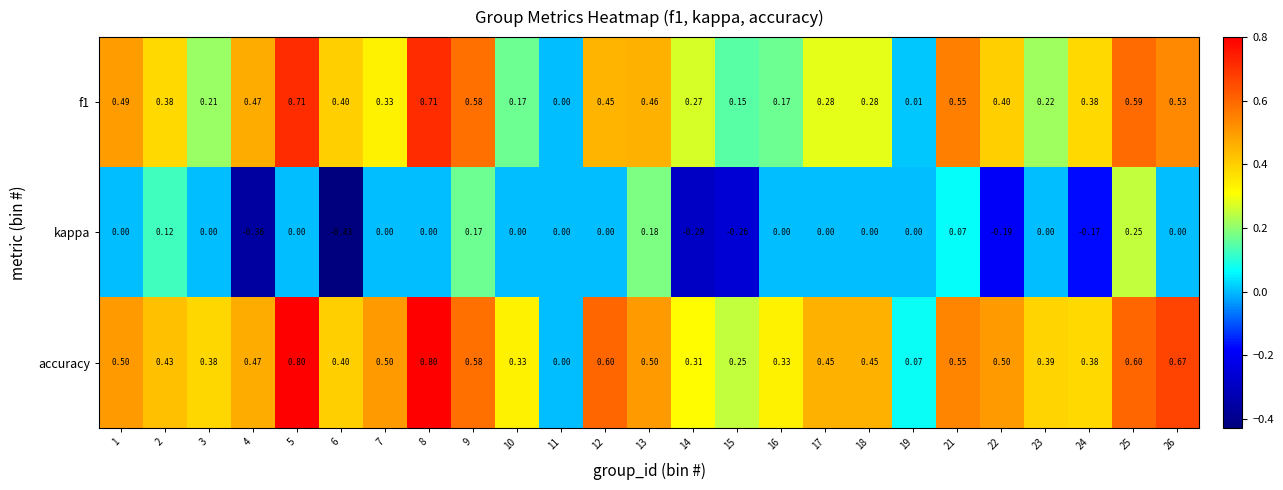

Which series changed the most between 14 and 23?

kappa